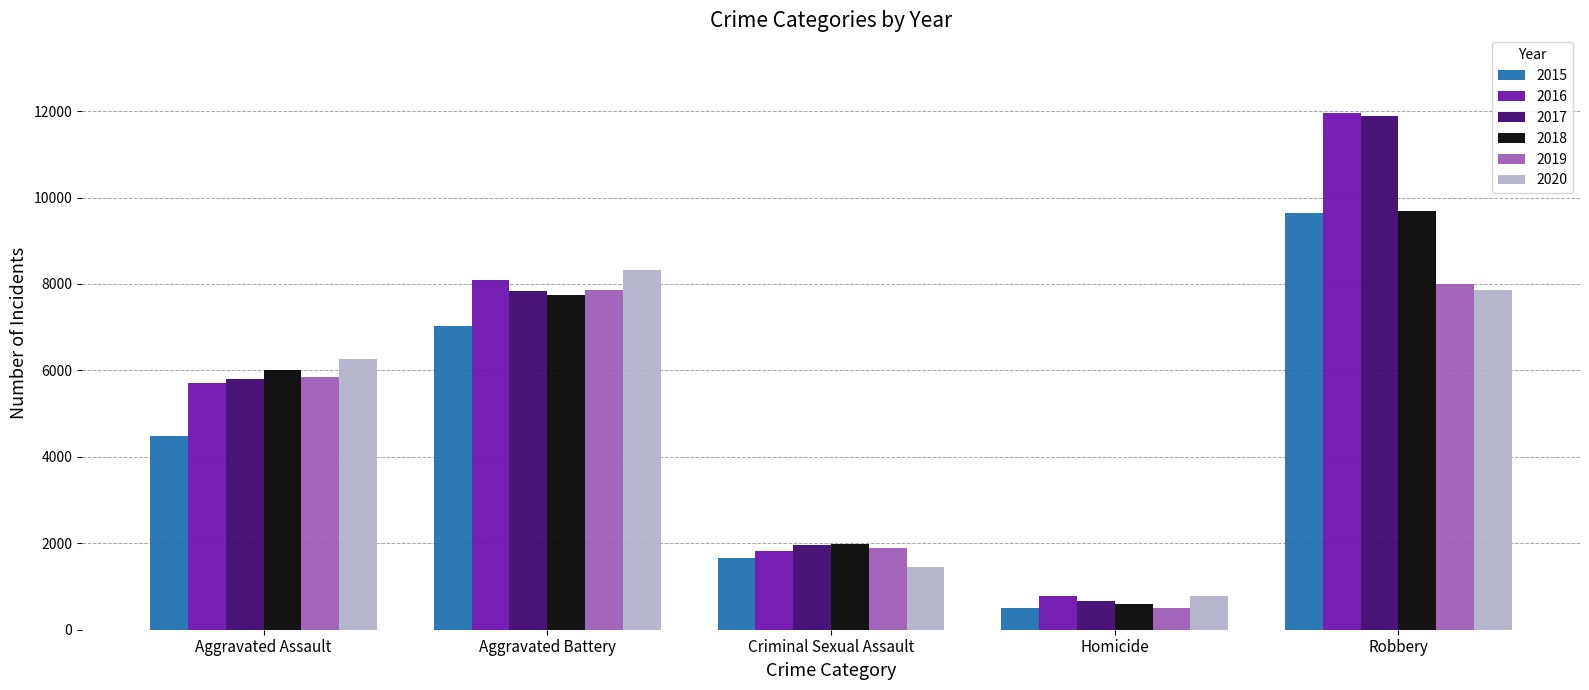

What is the sum of the 2016 values at Criminal Sexual Assault and Homicide?

2605